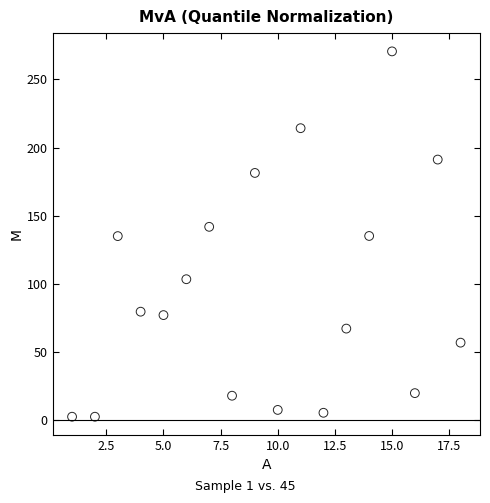

What is the range of Y values (max minus min)?

267.8